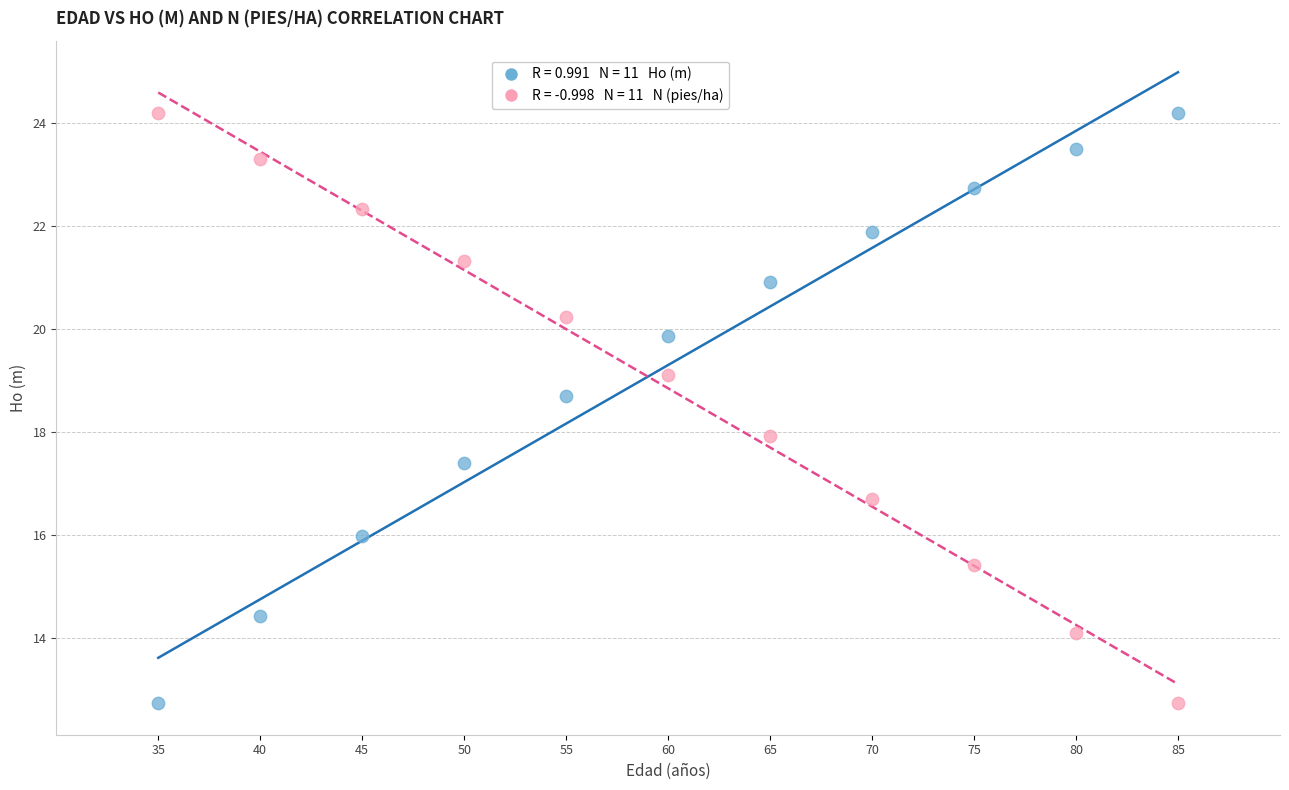

Across all data points, what is the range of X values (max minus min)?

50.0